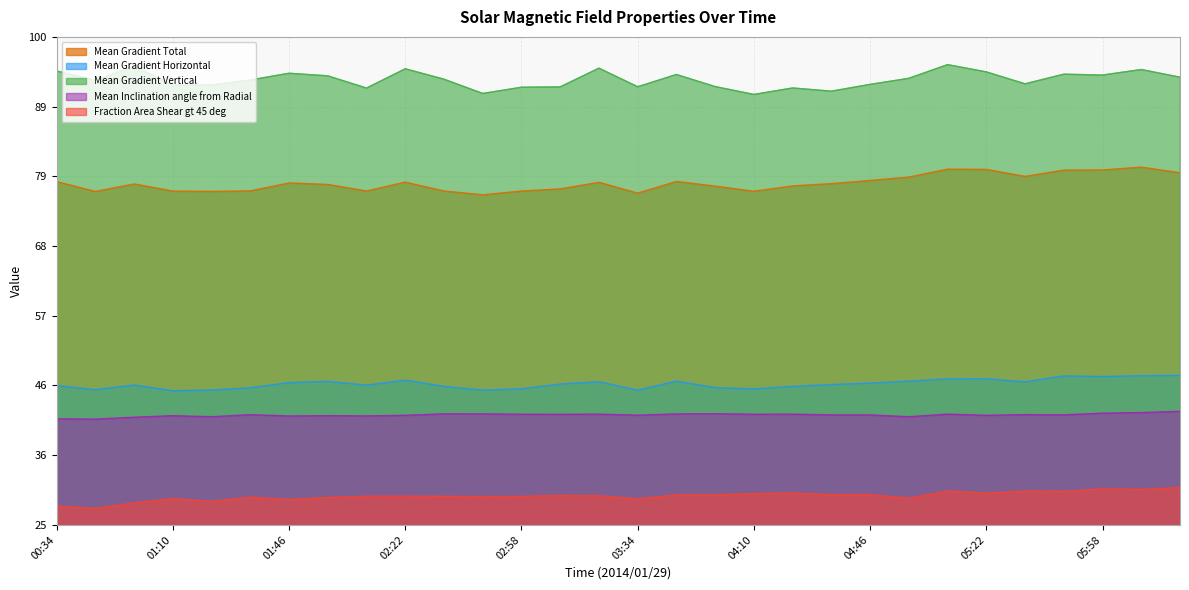

Which series has the largest total across all categories?

Mean Gradient Vertical